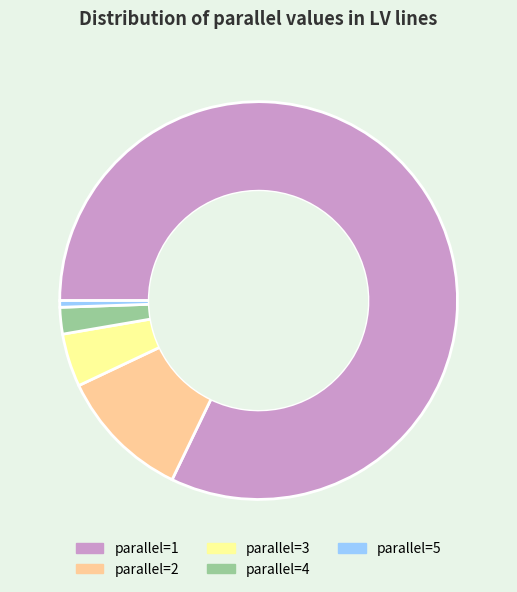

Which slice is the smallest?

parallel=5